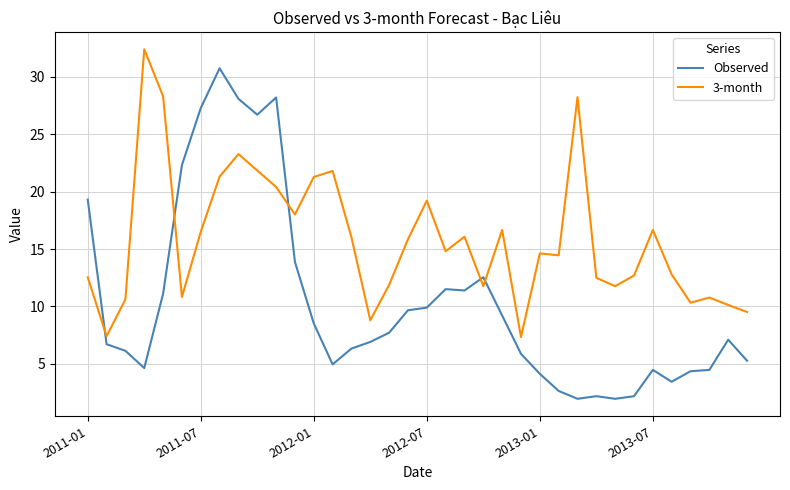

Rank the series by their maximum value, from lowest to highest.

Observed, 3-month